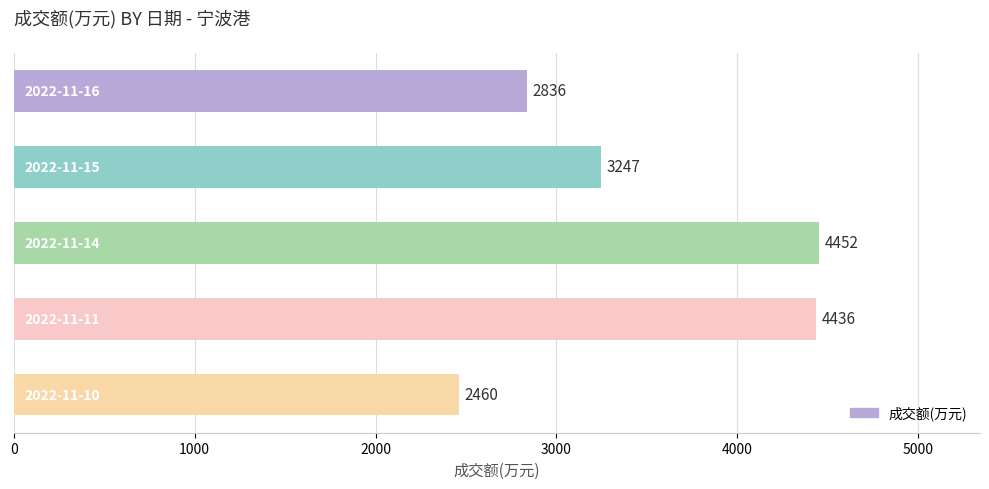

Reading top to bottom, transcribe all the data shown in this chart.

2836	3247	4452	4436	2460